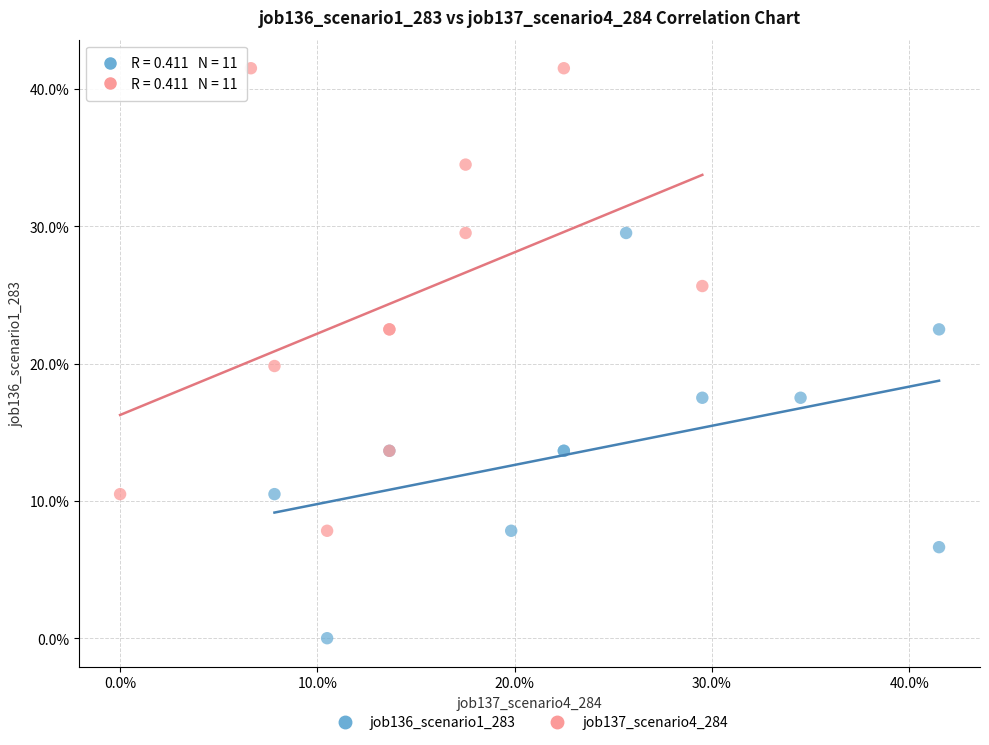

What are all the series names shown in the legend?

job136_scenario1_283, job137_scenario4_284